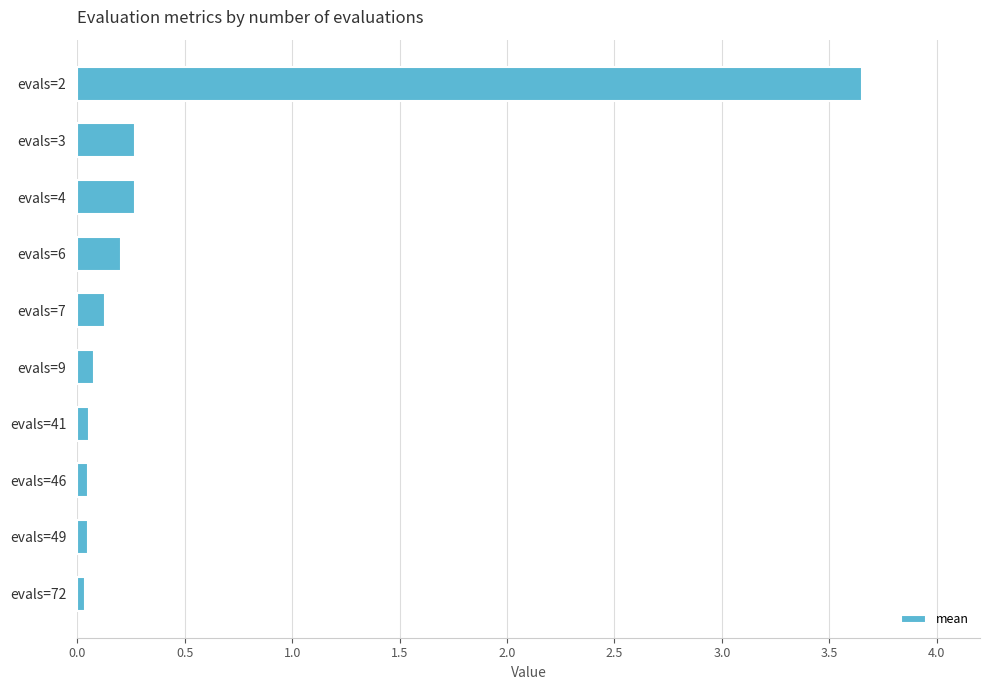

What is the change in value from evals=7 to evals=2?

+3.5